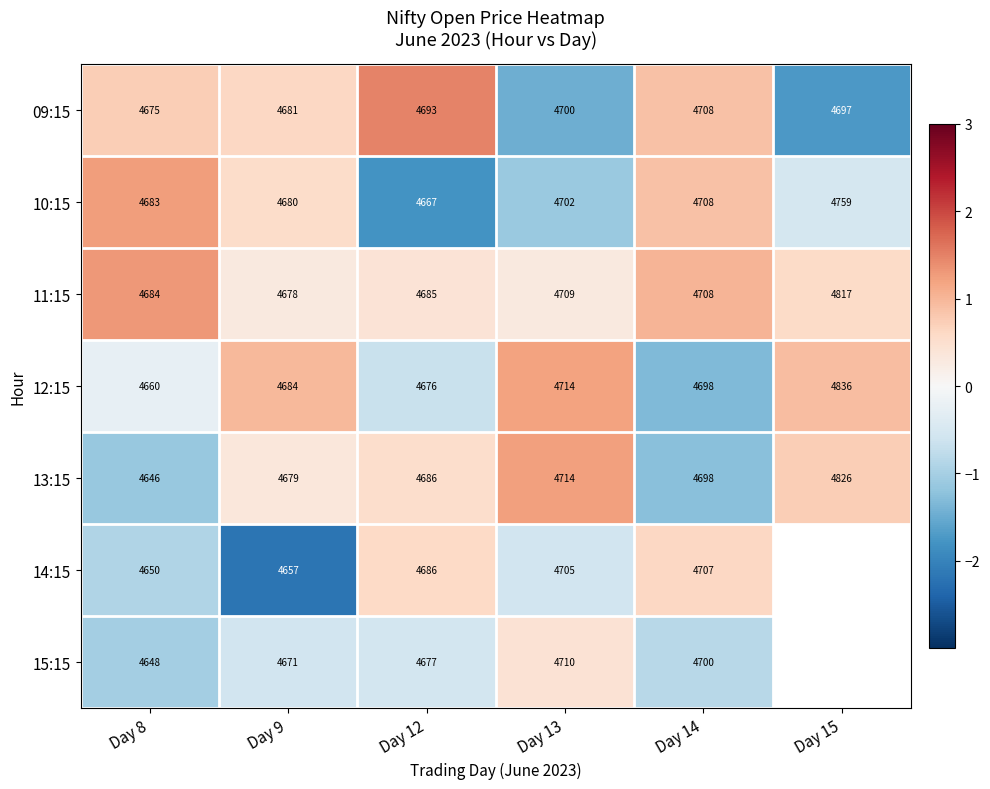

Is the value of 10:15 at Day 13 greater than the value of 13:15 at Day 15?

No